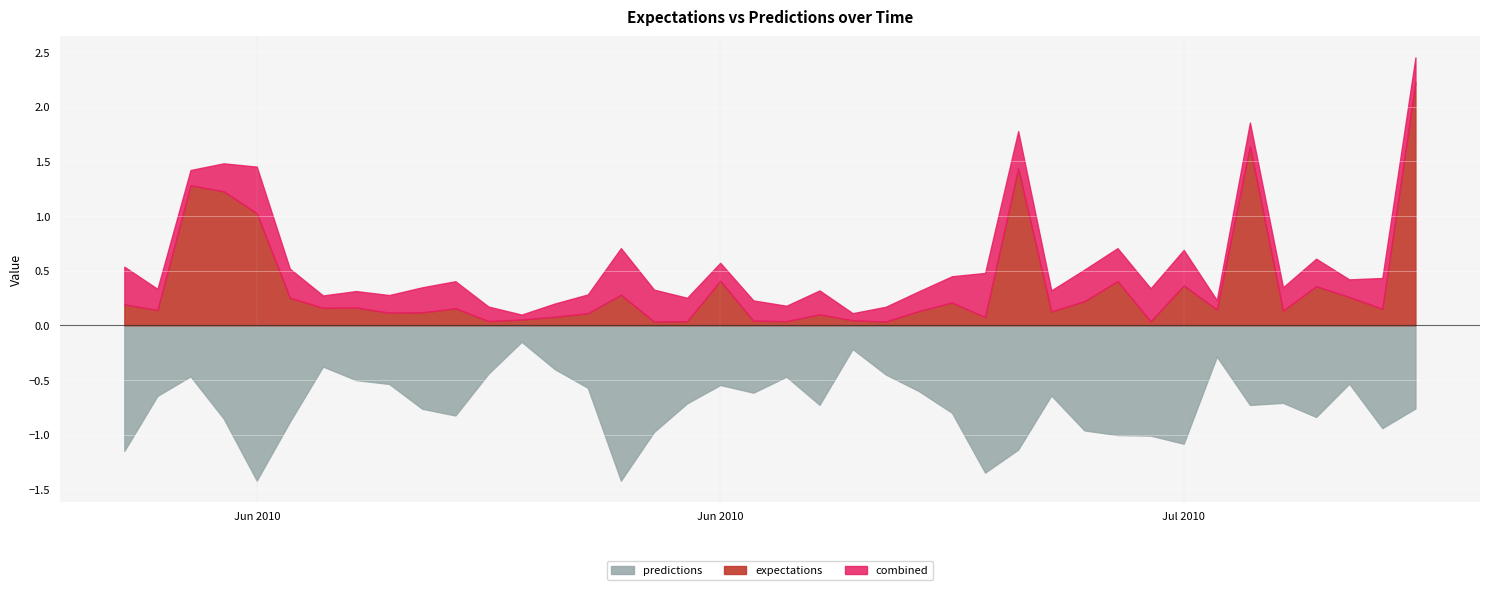

What is the difference between the maximum and minimum values in the predictions series?

1.3